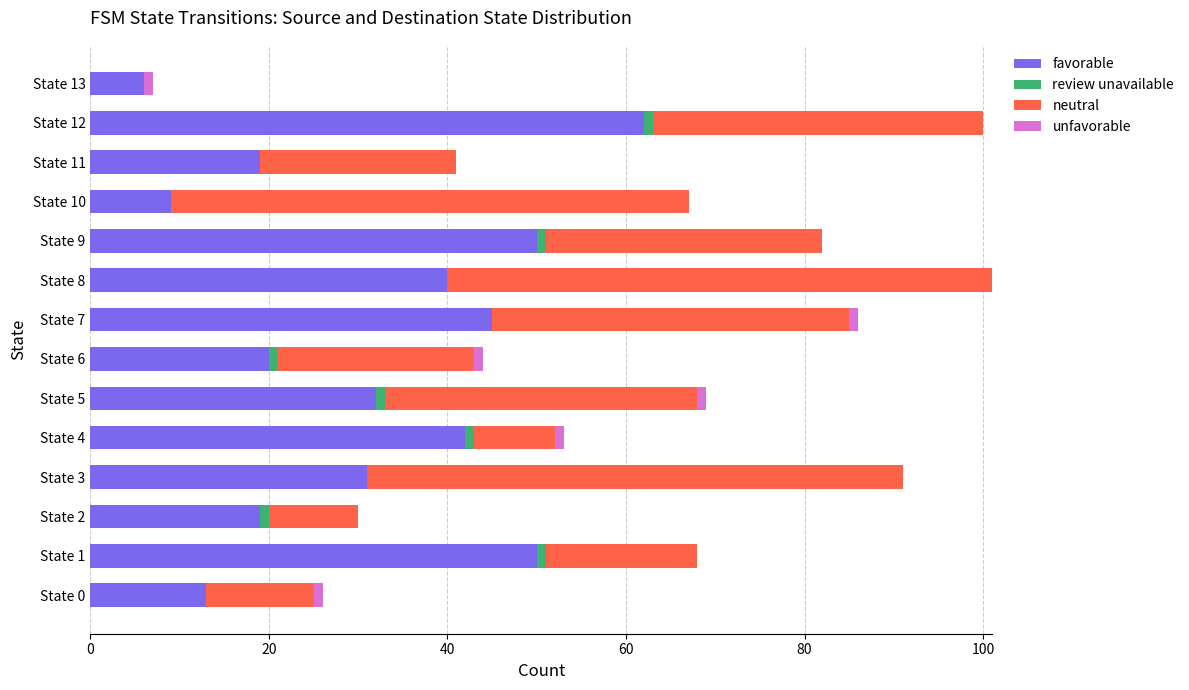

What is the maximum value for favorable?

62